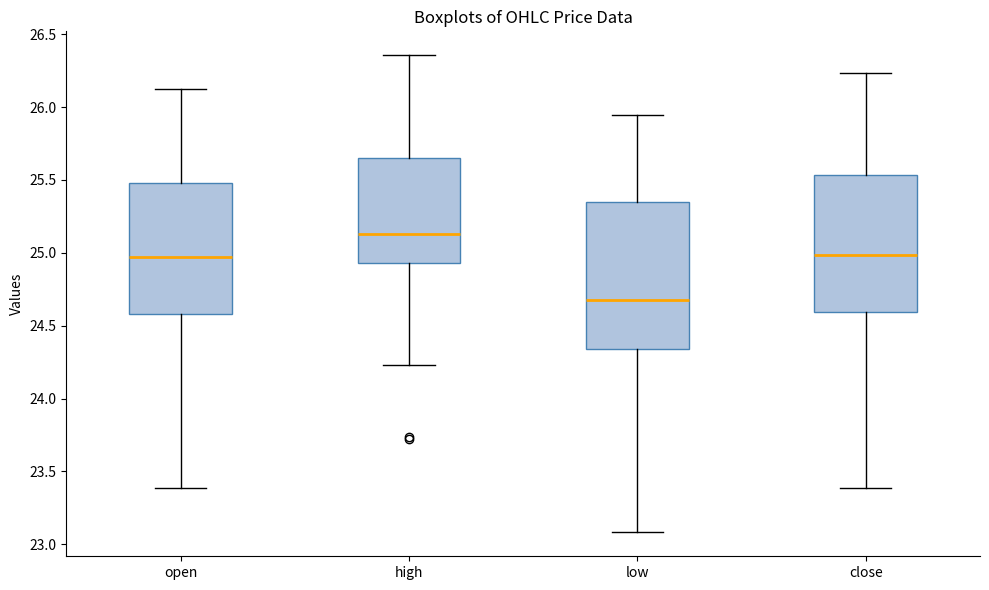

Reading left to right, transcribe this box plot: for each box, give where its median line is, the range the box spans, and where its two whiskers end, as read against the y-axis. The values are not printed on the chart, so give them approximately, as read against the axis.

open: median 24.95, box 24.60 to 25.50, whiskers 23.40 to 26.10
high: median 25.15, box 24.95 to 25.65, whiskers 24.25 to 26.35
low: median 24.70, box 24.35 to 25.35, whiskers 23.10 to 25.95
close: median 25.00, box 24.60 to 25.55, whiskers 23.40 to 26.25